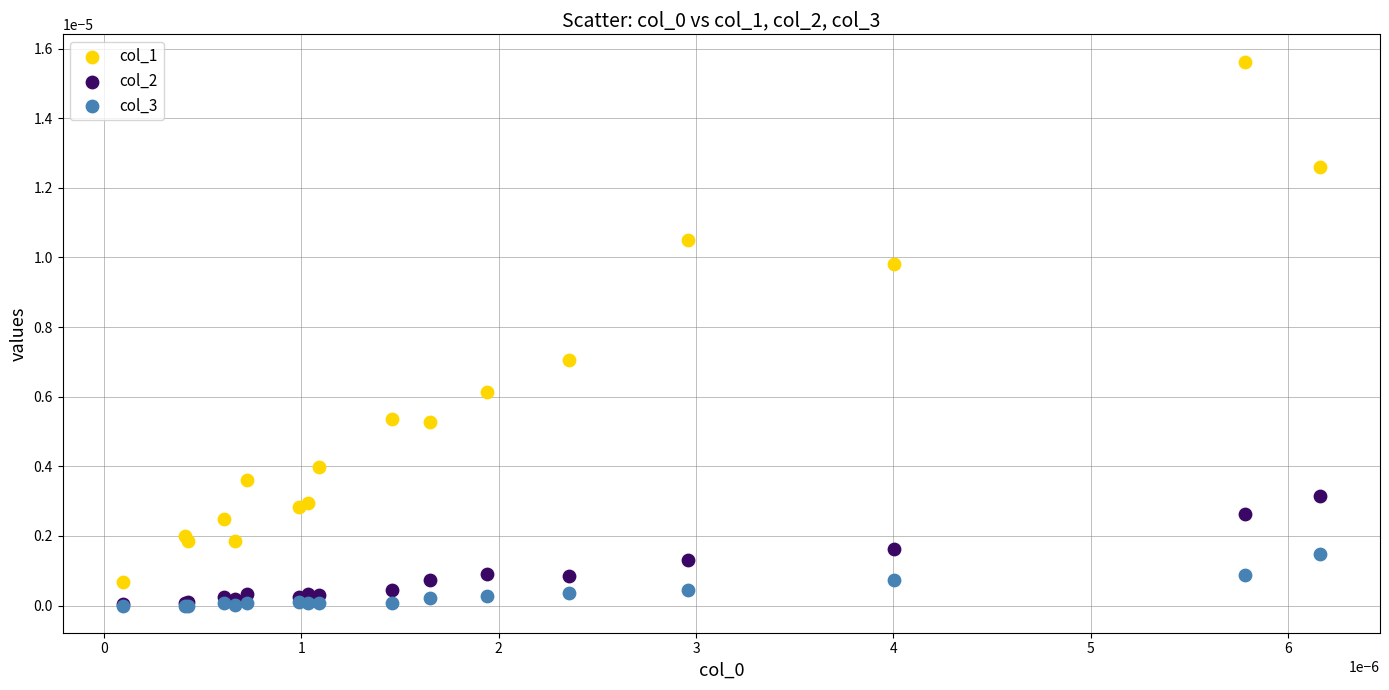

Which series has the largest Y range (max minus min)?

col_1